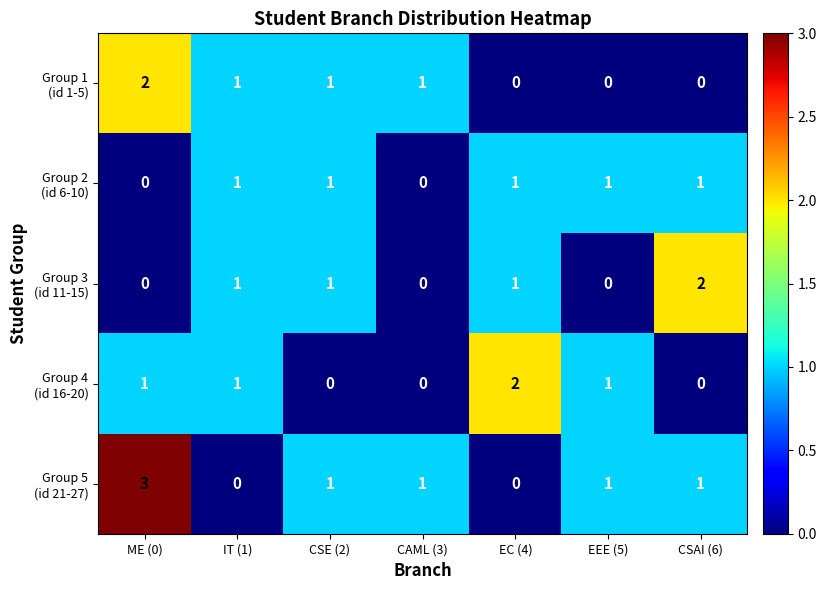

Which category has the highest value across all series?

ME (0)